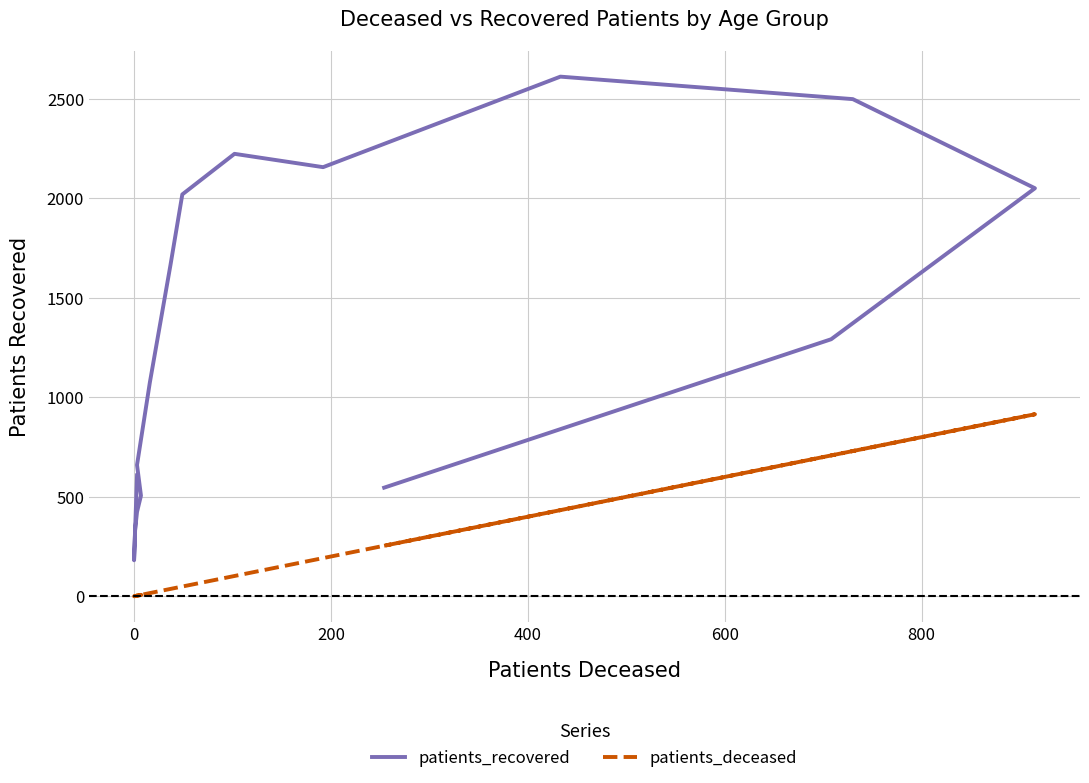

What is the maximum value shown in the chart?

2612